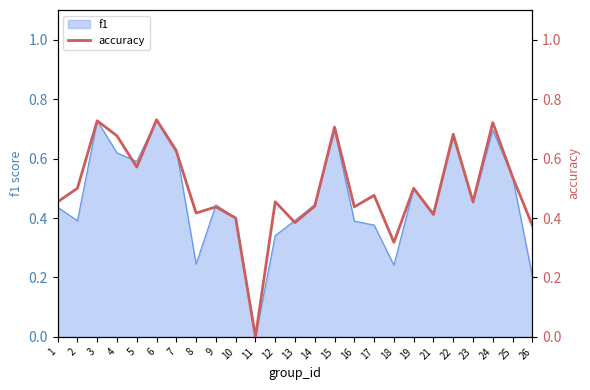

At which category does the data reach its first local peak?

3